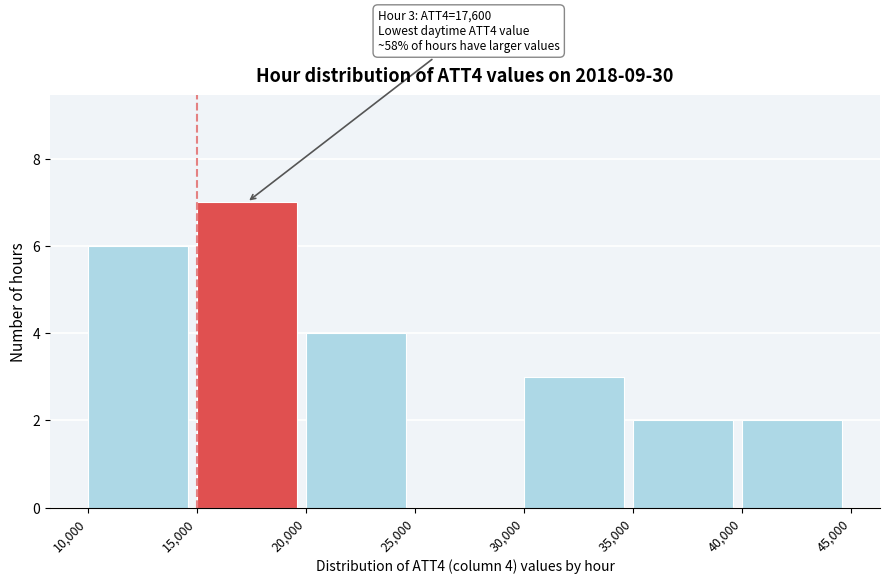

Over which range of the x-axis is the bar tallest?

15,000 to 20,000